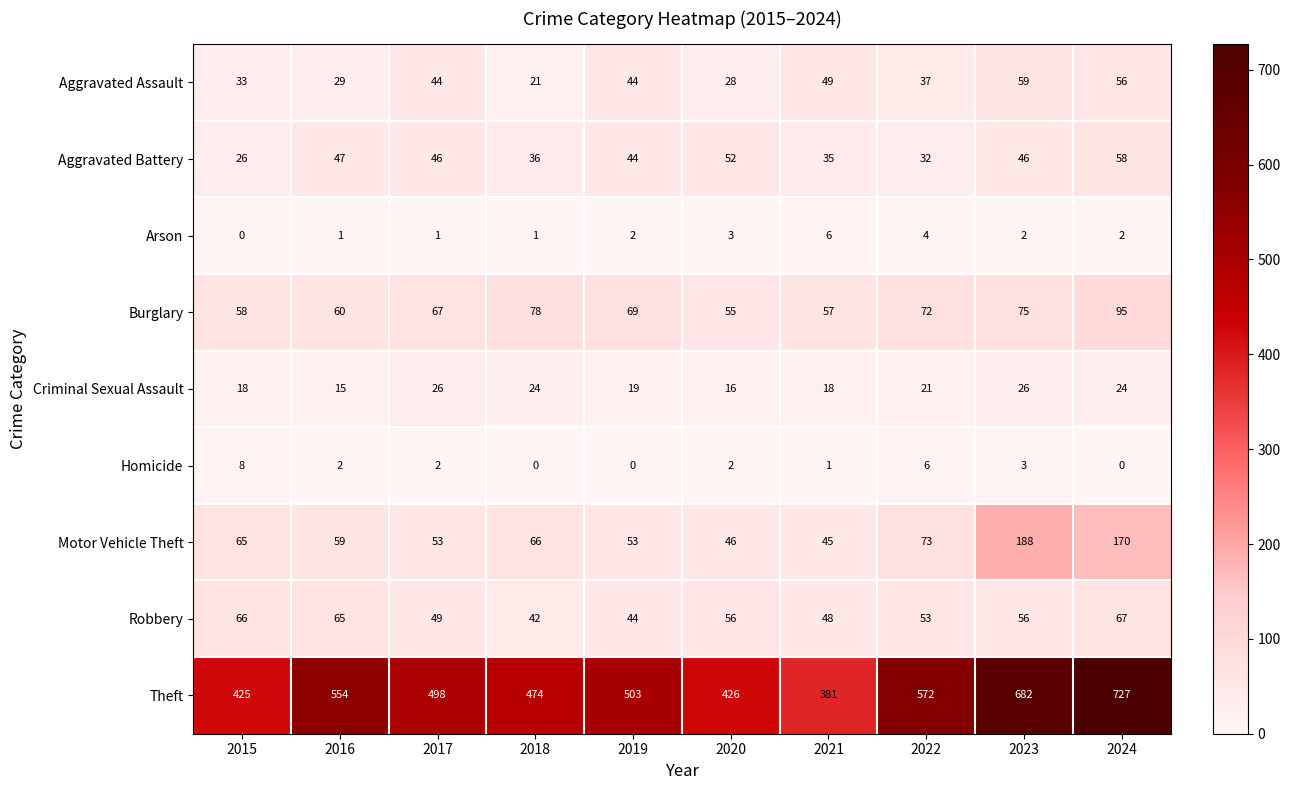

Rank the series by their maximum value, from lowest to highest.

Arson, Homicide, Criminal Sexual Assault, Aggravated Battery, Aggravated Assault, Robbery, Burglary, Motor Vehicle Theft, Theft